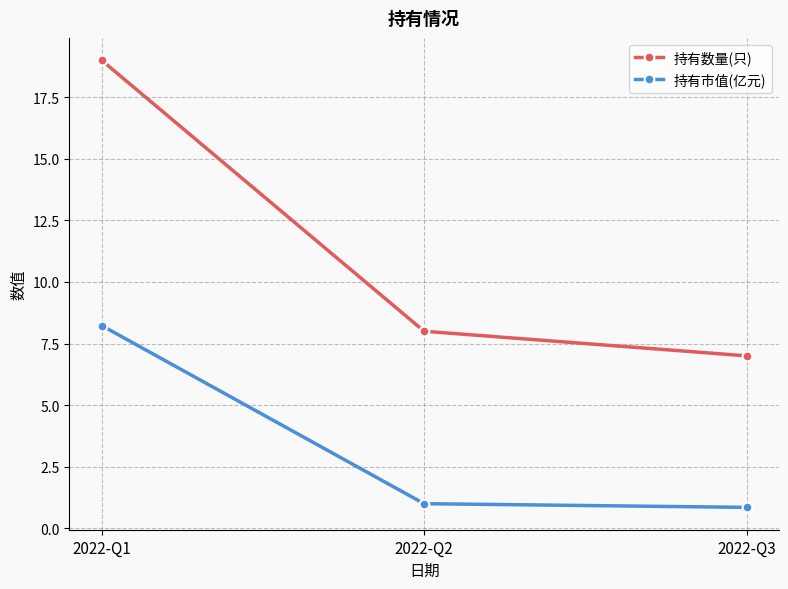

What value does the 持有市值(亿元) series have at 2022-Q1?

8.2